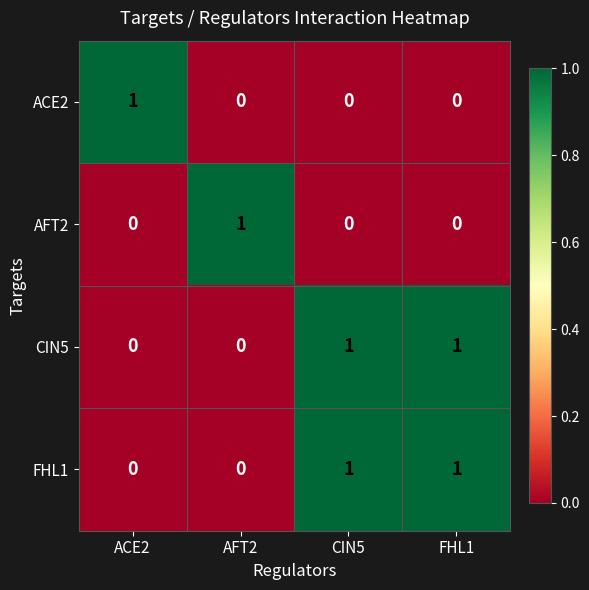

At how many categories does at least one series exceed 0?

4